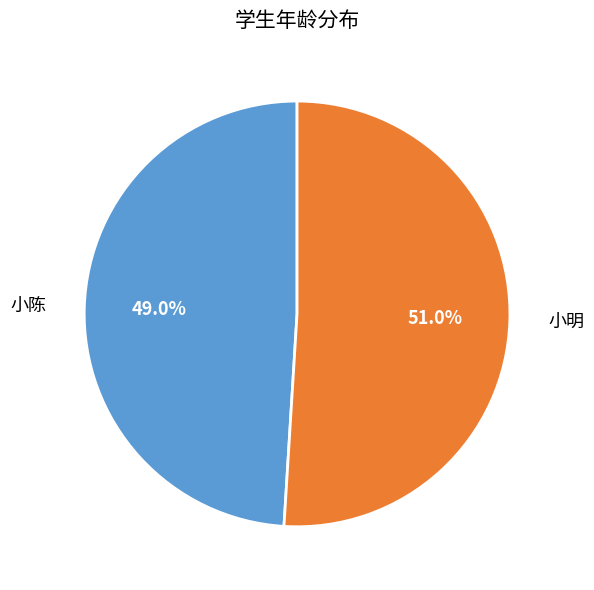

The 小明 slice represents 40% of the pie. True or false?

False